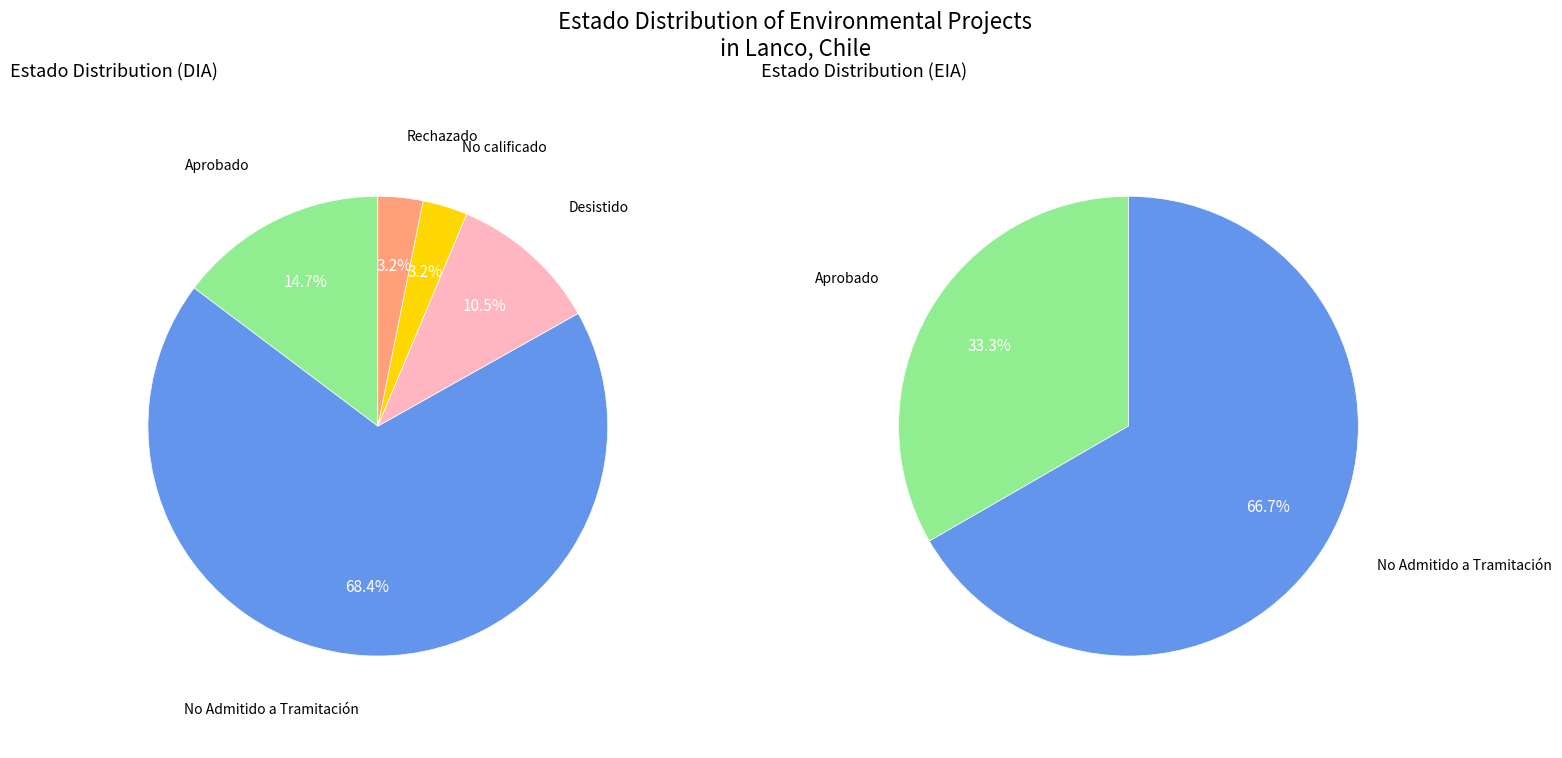

What percentage is the No Admitido a Tramitación slice, to the nearest percent?

68%